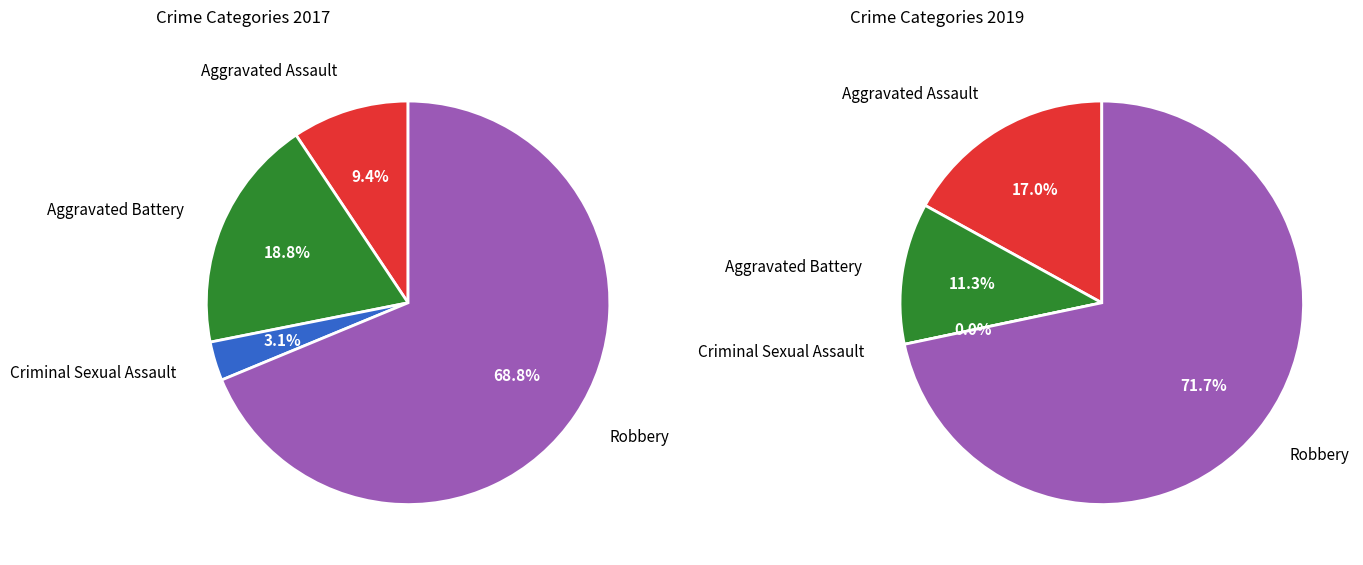

The Criminal Sexual Assault slice represents 3% of the pie. True or false?

True